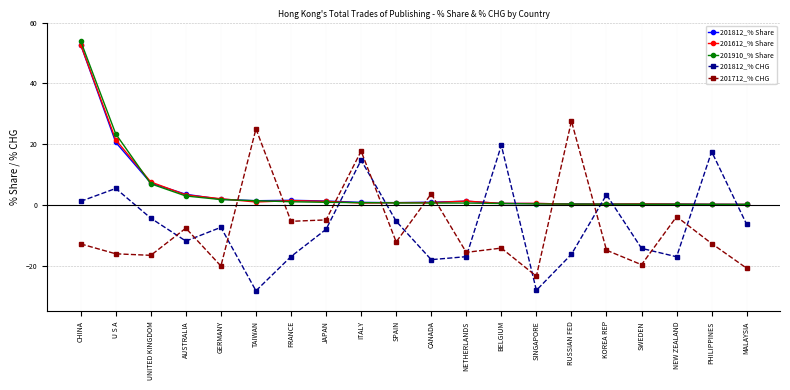

How many intersections are there between 201612_% Share and 201812_% CHG?

8